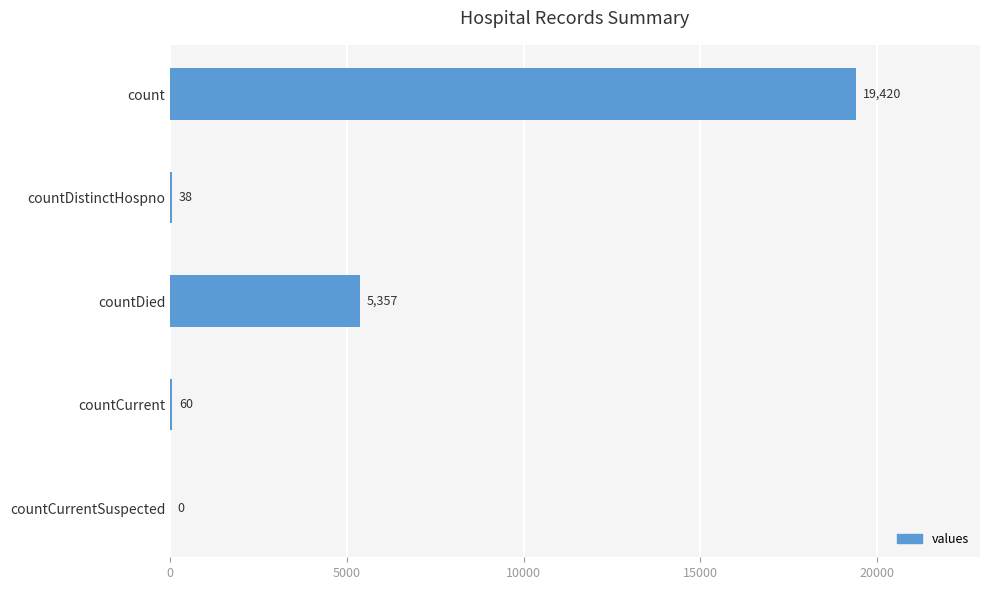

What is the sum of the values at countDied and countDistinctHospno?

5395